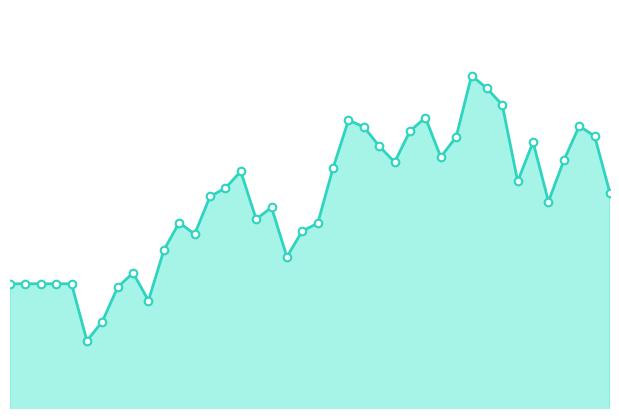

Does the chart have visible grid lines?

No